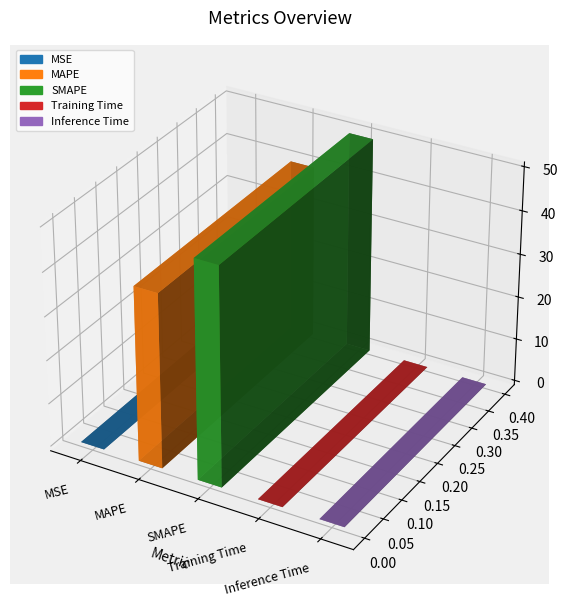

Are the bars horizontal?

No